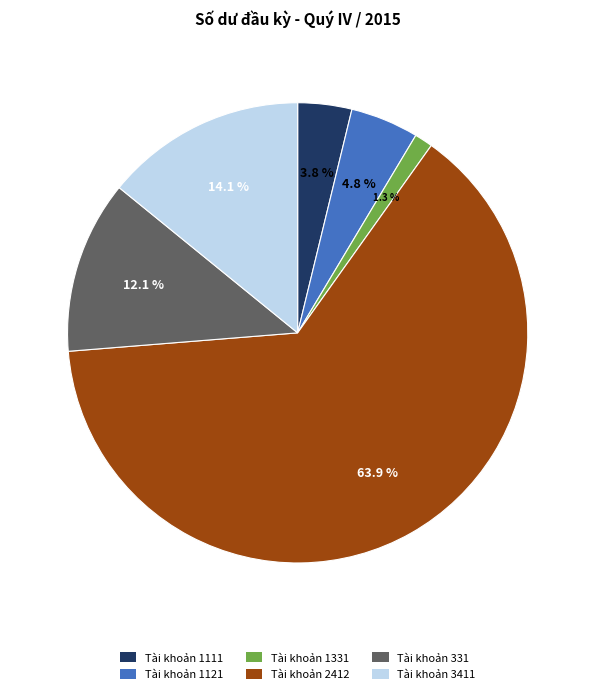

Which has a higher value, Tài khoản 1111 or Tài khoản 1121?

Tài khoản 1121